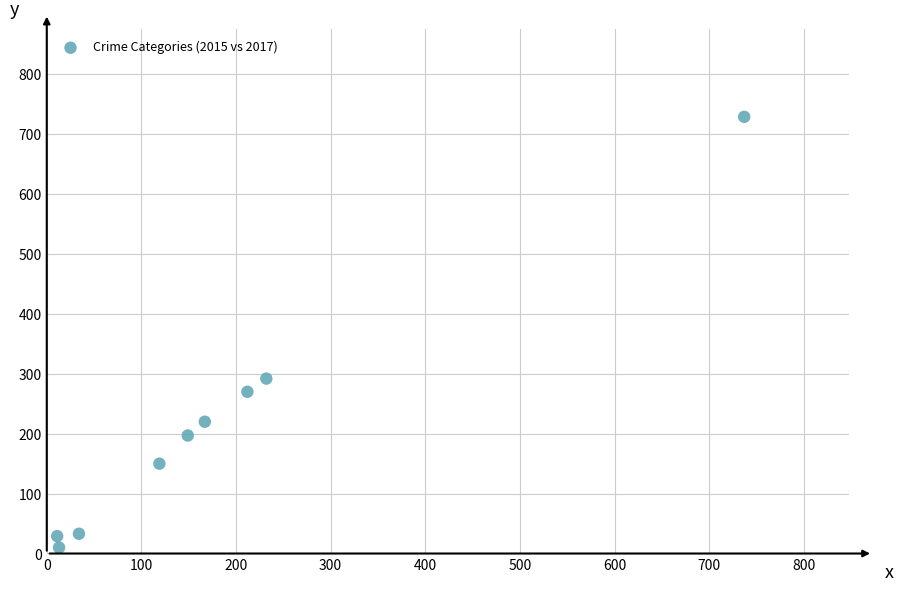

What is the average Y value?

214